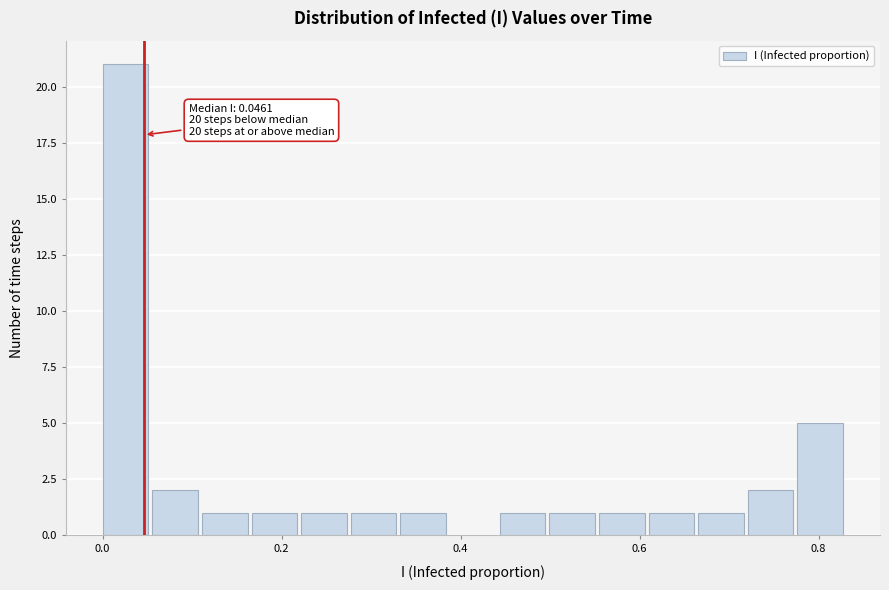

Read against the x-axis, roughly where is the centre of the tallest bar?

0.02